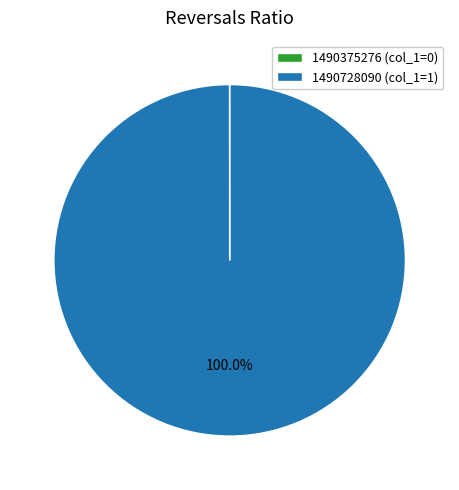

What is the majority slice?

1490728090